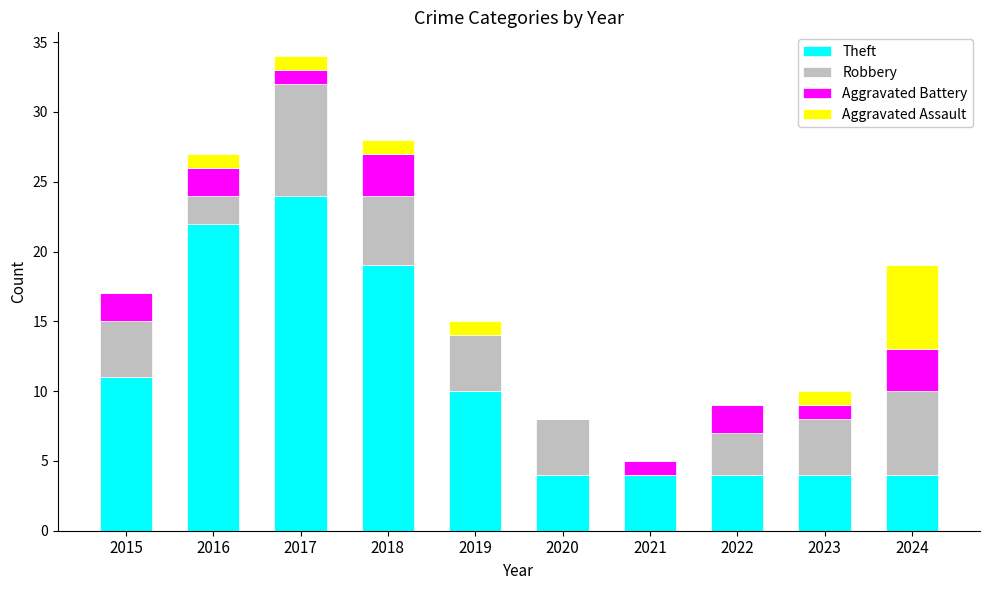

True or false: Theft has a value of 4 at 2023.

True